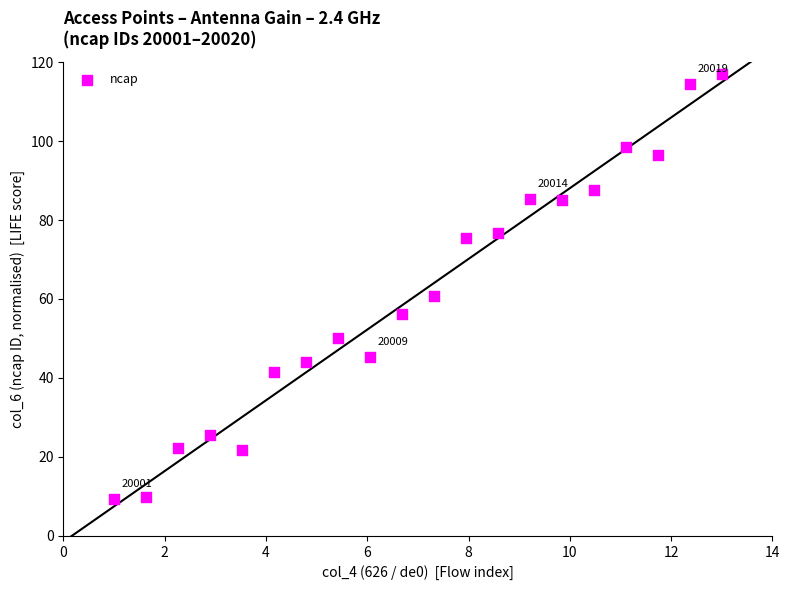

What Y value in the scatter plot is closest to 63?

60.8